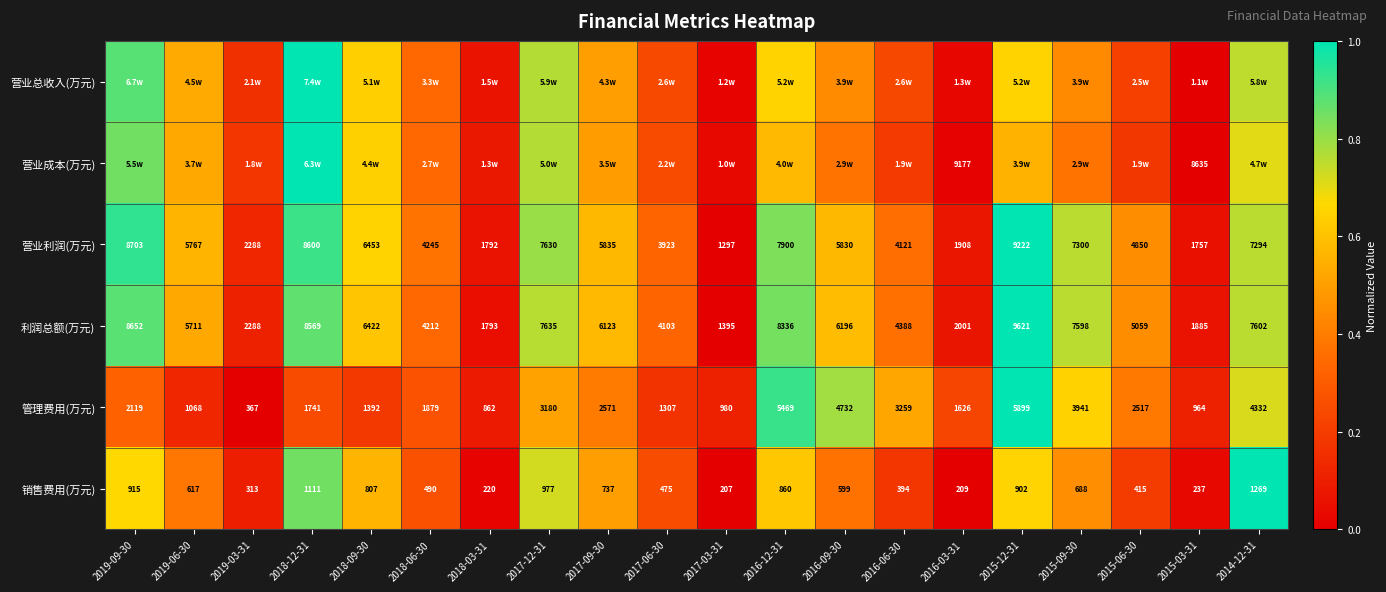

Which category has the highest value in the 销售费用(万元) series?

2014-12-31